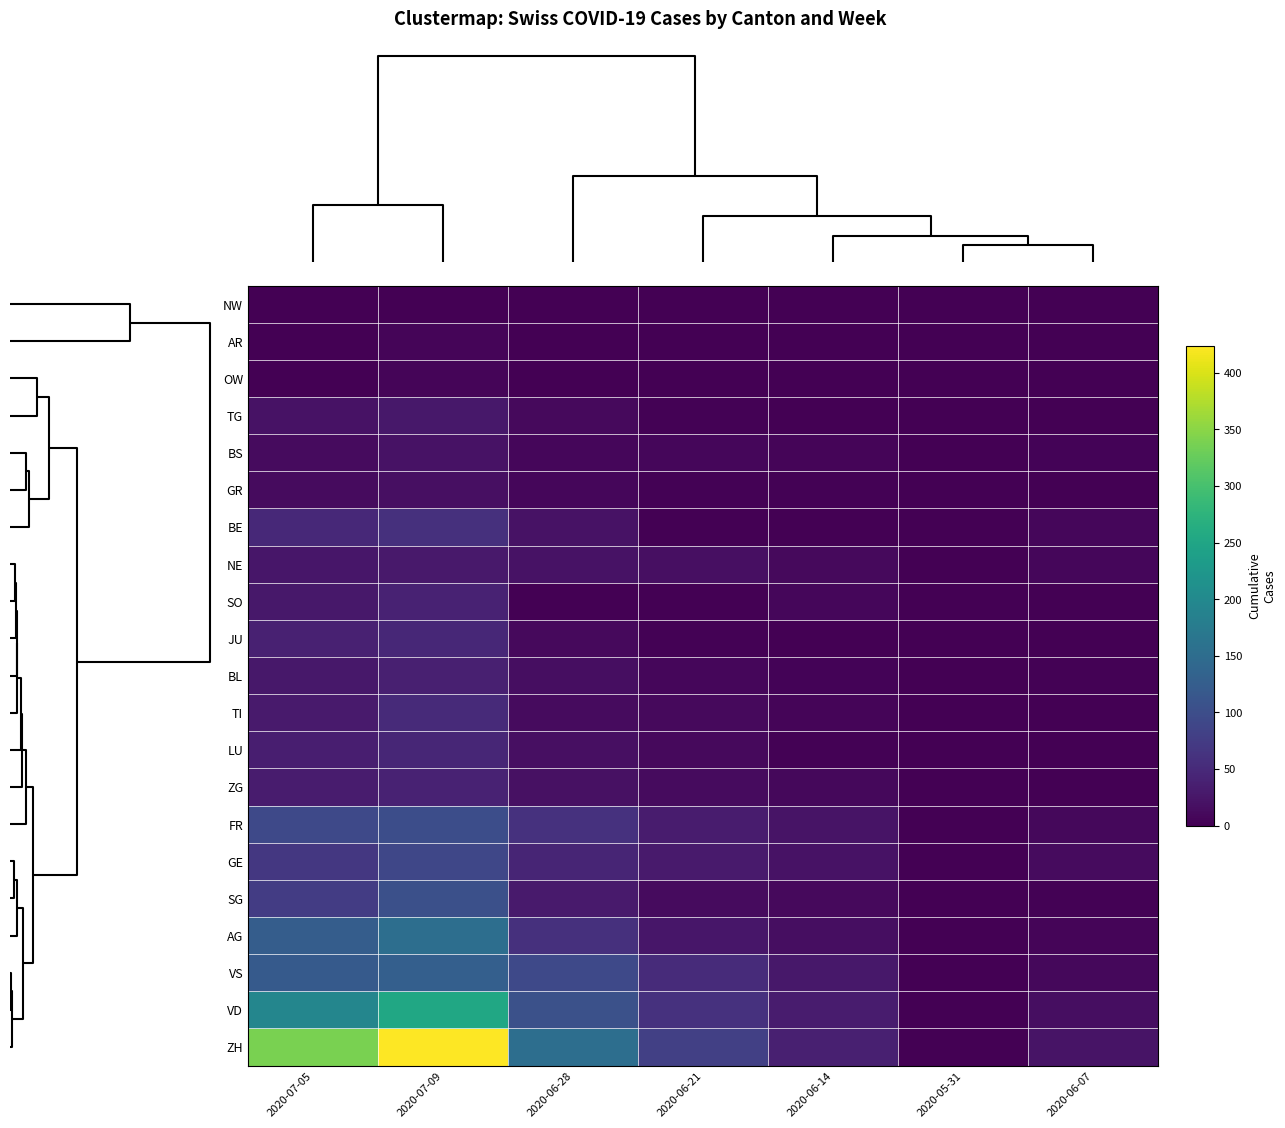

Reading left to right, list all the values displayed in this chart.

NW: 2020-07-05=0	2020-07-09=1	2020-06-28=0	2020-06-21=0	2020-06-14=0	2020-05-31=0	2020-06-07=0
AR: 2020-07-05=0	2020-07-09=5	2020-06-28=0	2020-06-21=0	2020-06-14=0	2020-05-31=0	2020-06-07=0
OW: 2020-07-05=1	2020-07-09=5	2020-06-28=0	2020-06-21=0	2020-06-14=0	2020-05-31=0	2020-06-07=0
TG: 2020-07-05=21	2020-07-09=27	2020-06-28=11	2020-06-21=2	2020-06-14=1	2020-05-31=0	2020-06-07=0
BS: 2020-07-05=12	2020-07-09=21	2020-06-28=7	2020-06-21=7	2020-06-14=5	2020-05-31=0	2020-06-07=4
GR: 2020-07-05=12	2020-07-09=18	2020-06-28=7	2020-06-21=2	2020-06-14=2	2020-05-31=0	2020-06-07=1
BE: 2020-07-05=49	2020-07-09=59	2020-06-28=21	2020-06-21=0	2020-06-14=0	2020-05-31=0	2020-06-07=8
NE: 2020-07-05=26	2020-07-09=29	2020-06-28=20	2020-06-21=18	2020-06-14=11	2020-05-31=0	2020-06-07=7
SO: 2020-07-05=28	2020-07-09=41	2020-06-28=0	2020-06-21=0	2020-06-14=8	2020-05-31=0	2020-06-07=0
JU: 2020-07-05=39	2020-07-09=47	2020-06-28=11	2020-06-21=3	2020-06-14=1	2020-05-31=0	2020-06-07=0
BL: 2020-07-05=27	2020-07-09=38	2020-06-28=16	2020-06-21=7	2020-06-14=4	2020-05-31=0	2020-06-07=3
TI: 2020-07-05=31	2020-07-09=50	2020-06-28=12	2020-06-21=10	2020-06-14=6	2020-05-31=0	2020-06-07=1
LU: 2020-07-05=36	2020-07-09=46	2020-06-28=18	2020-06-21=10	2020-06-14=3	2020-05-31=0	2020-06-07=1
ZG: 2020-07-05=33	2020-07-09=41	2020-06-28=19	2020-06-21=13	2020-06-14=9	2020-05-31=0	2020-06-07=0
FR: 2020-07-05=93	2020-07-09=101	2020-06-28=61	2020-06-21=32	2020-06-14=22	2020-05-31=0	2020-06-07=9
GE: 2020-07-05=68	2020-07-09=91	2020-06-28=44	2020-06-21=31	2020-06-14=20	2020-05-31=0	2020-06-07=13
SG: 2020-07-05=76	2020-07-09=104	2020-06-28=30	2020-06-21=13	2020-06-14=10	2020-05-31=0	2020-06-07=2
AG: 2020-07-05=125	2020-07-09=153	2020-06-28=59	2020-06-21=26	2020-06-14=16	2020-05-31=0	2020-06-07=5
VS: 2020-07-05=120	2020-07-09=128	2020-06-28=93	2020-06-21=52	2020-06-14=27	2020-05-31=0	2020-06-07=9
VD: 2020-07-05=195	2020-07-09=252	2020-06-28=105	2020-06-21=60	2020-06-14=32	2020-05-31=0	2020-06-07=15
ZH: 2020-07-05=338	2020-07-09=424	2020-06-28=153	2020-06-21=80	2020-06-14=38	2020-05-31=0	2020-06-07=23